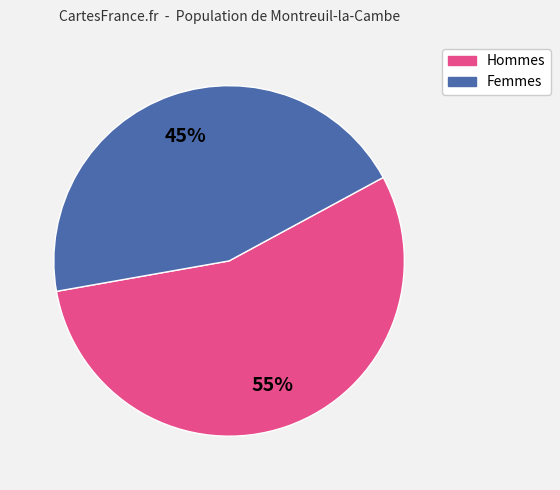

Does any single category account for the majority?

Yes